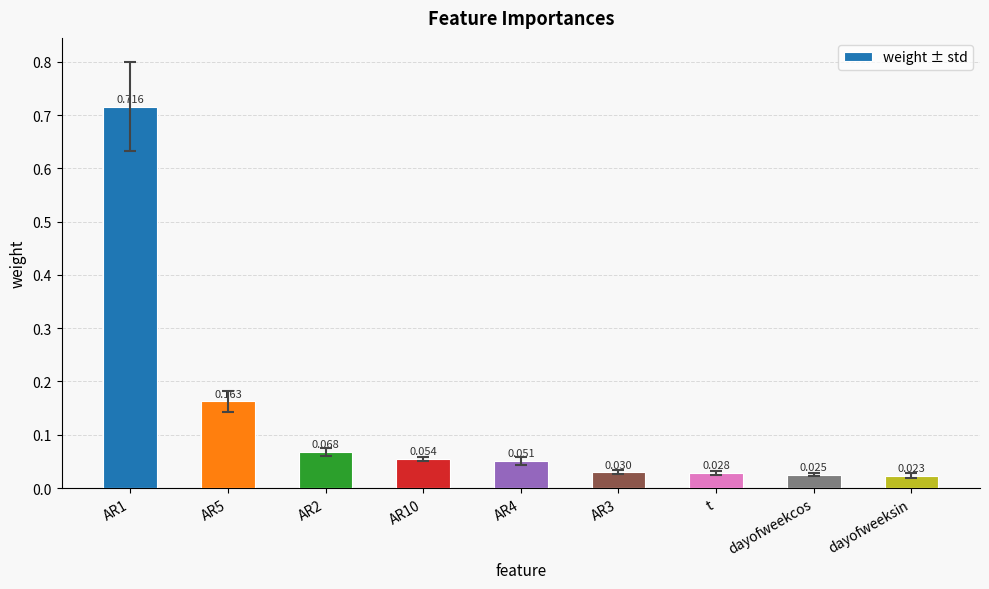

Does the chart contain stacked bars?

No